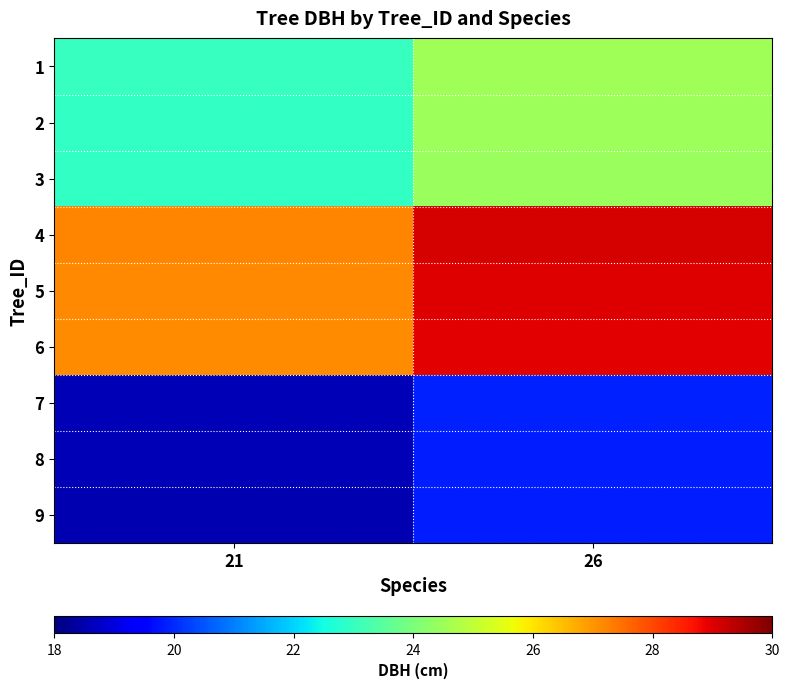

Reading right to left, what are all the values shown in this chart?

1: 26=24.5	21=23.0
2: 26=24.5	21=23.0
3: 26=24.4	21=22.9
4: 26=29.1	21=27.2
5: 26=29.0	21=27.2
6: 26=28.9	21=27.1
7: 26=19.9	21=18.6
8: 26=19.9	21=18.6
9: 26=19.8	21=18.6